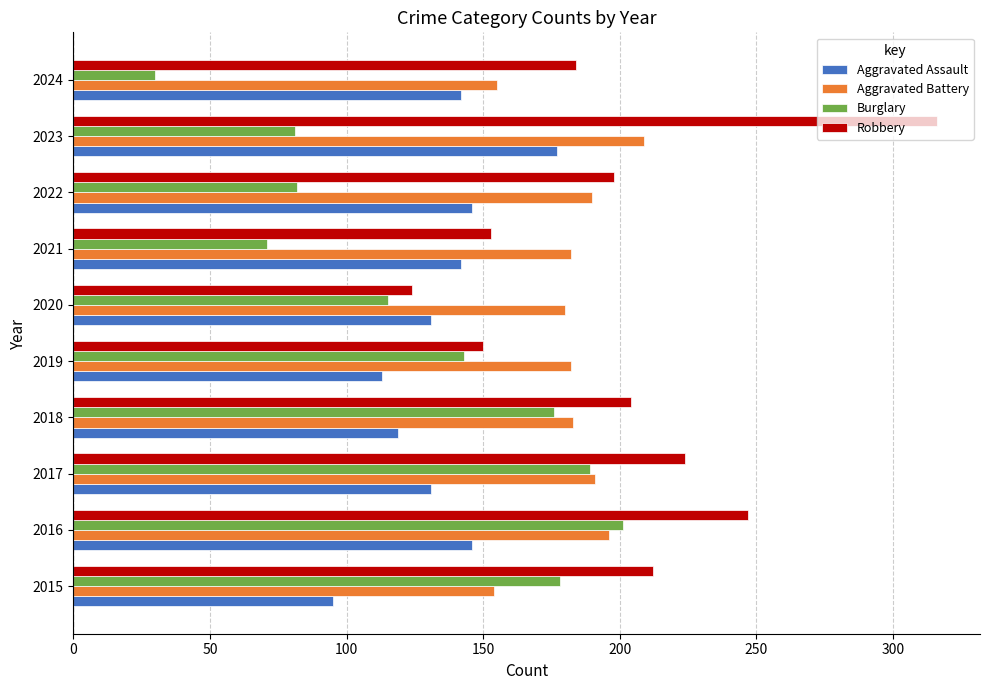

Which series changed the most between 2019 and 2021?

Burglary